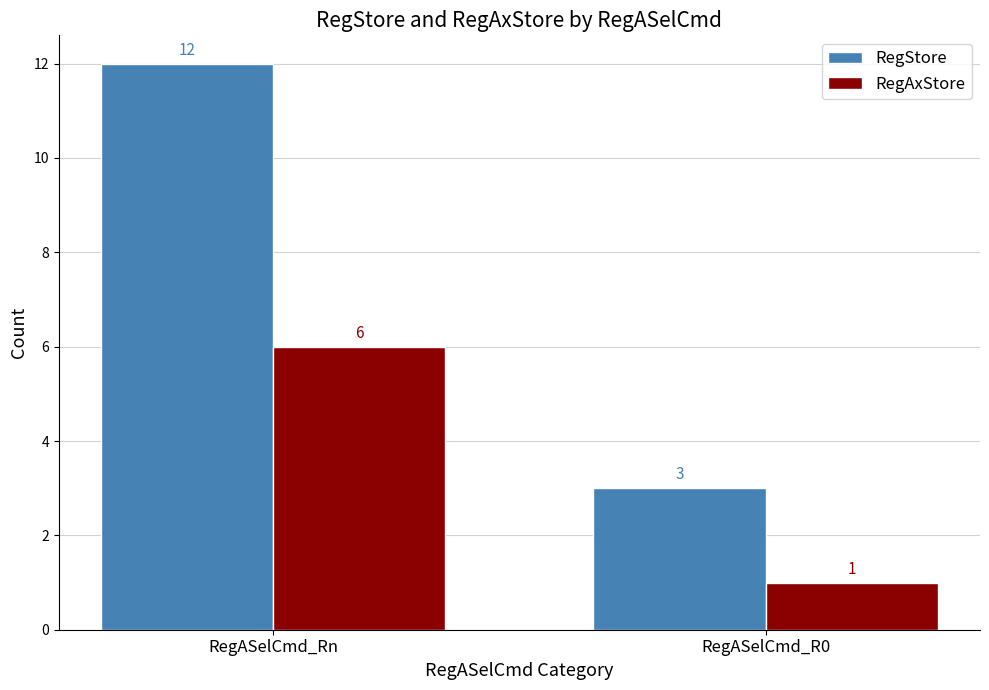

What is the total value across all series at RegASelCmd_Rn?

18